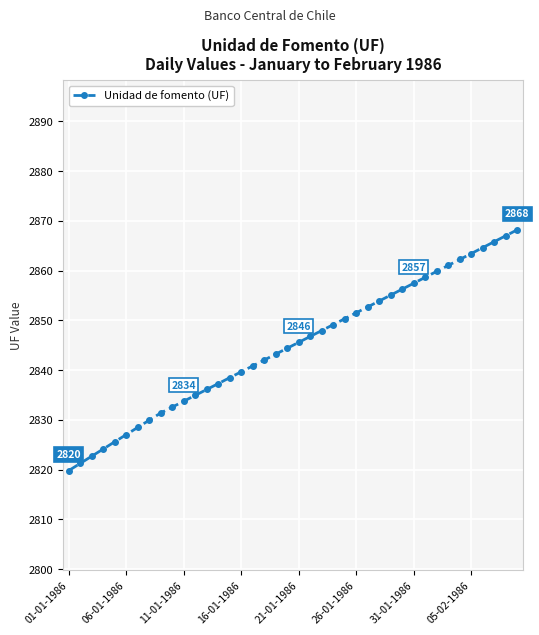

What is the difference between the maximum and second lowest values?

46.9